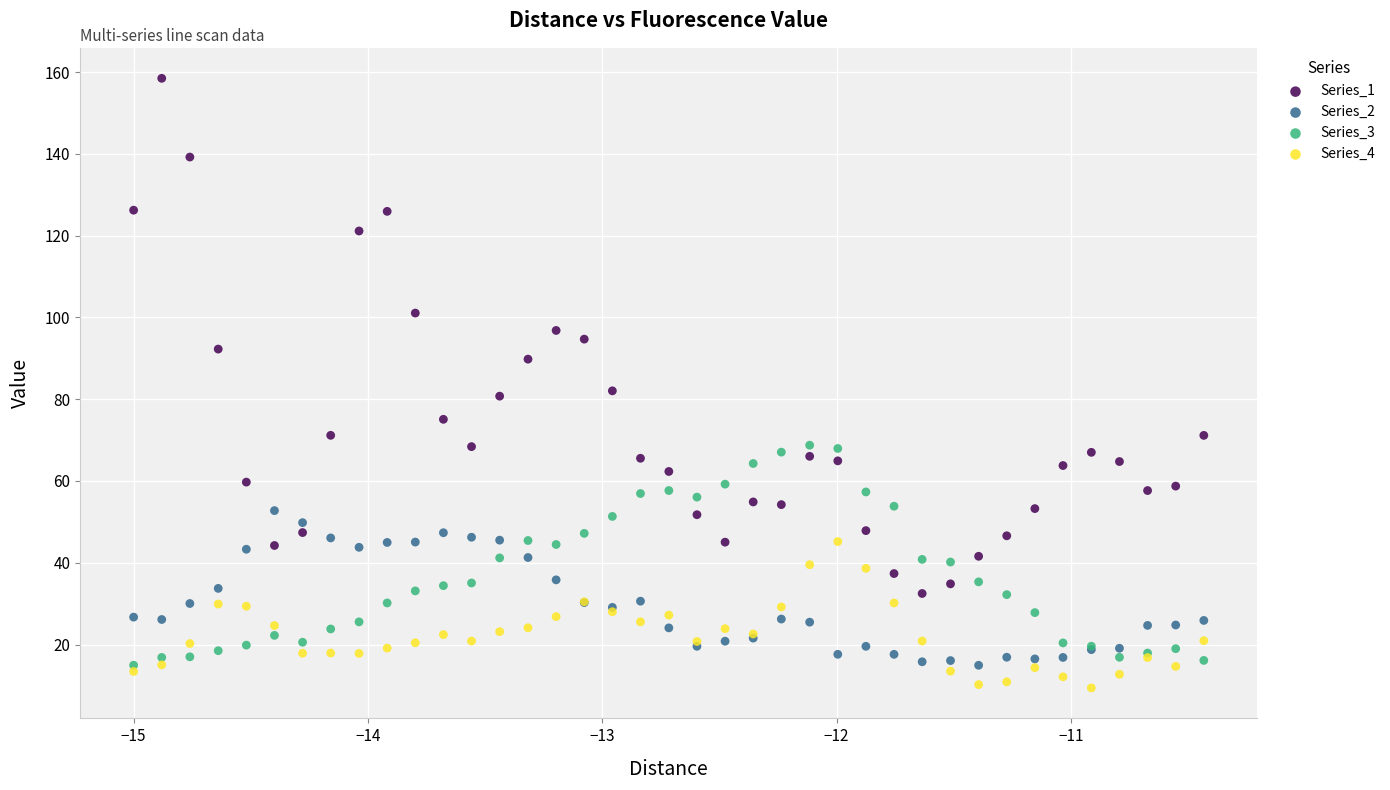

What are all the series names shown in the legend?

Series_1, Series_2, Series_3, Series_4